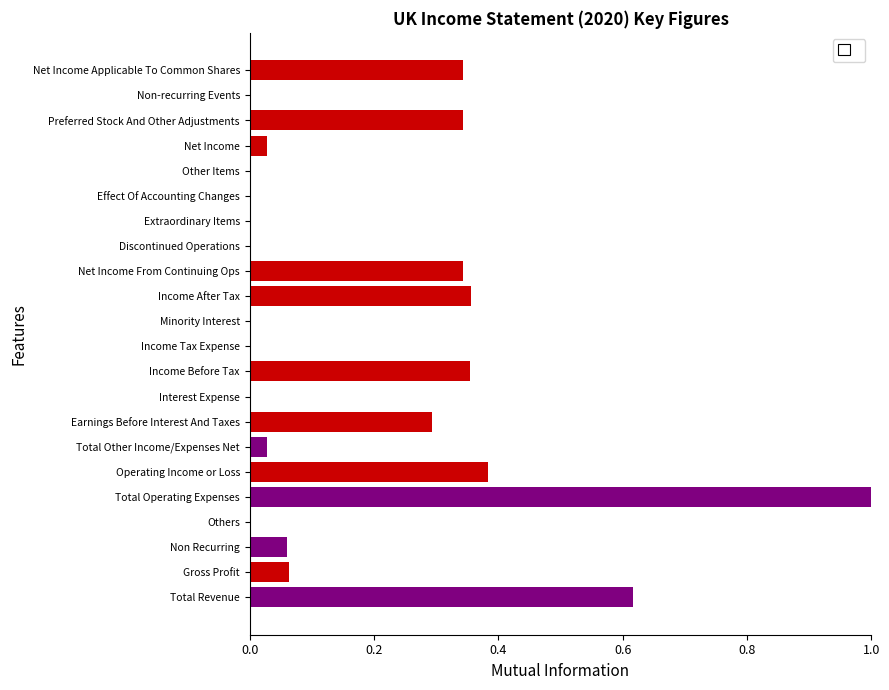

What is the sum of all values?

4.2